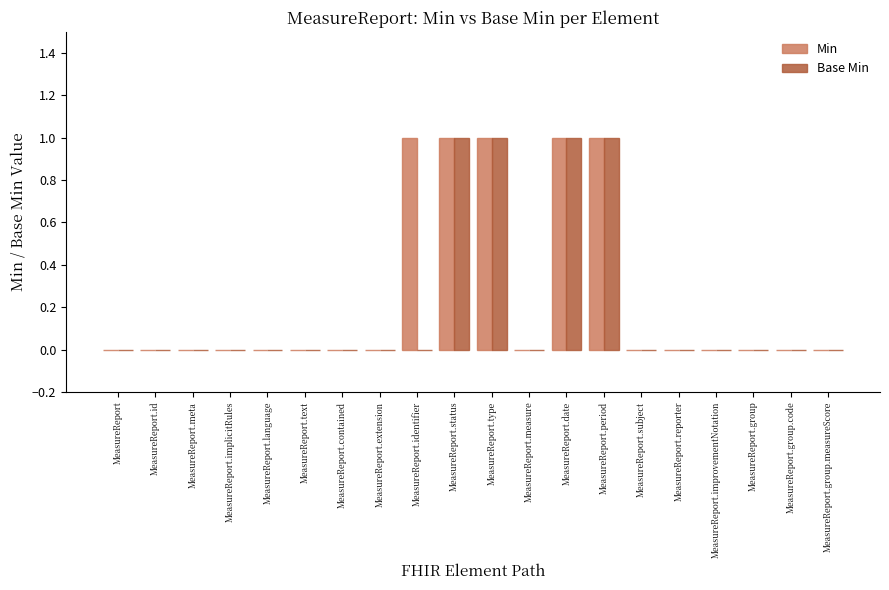

Are the bars grouped side by side (vs. stacked)?

Yes